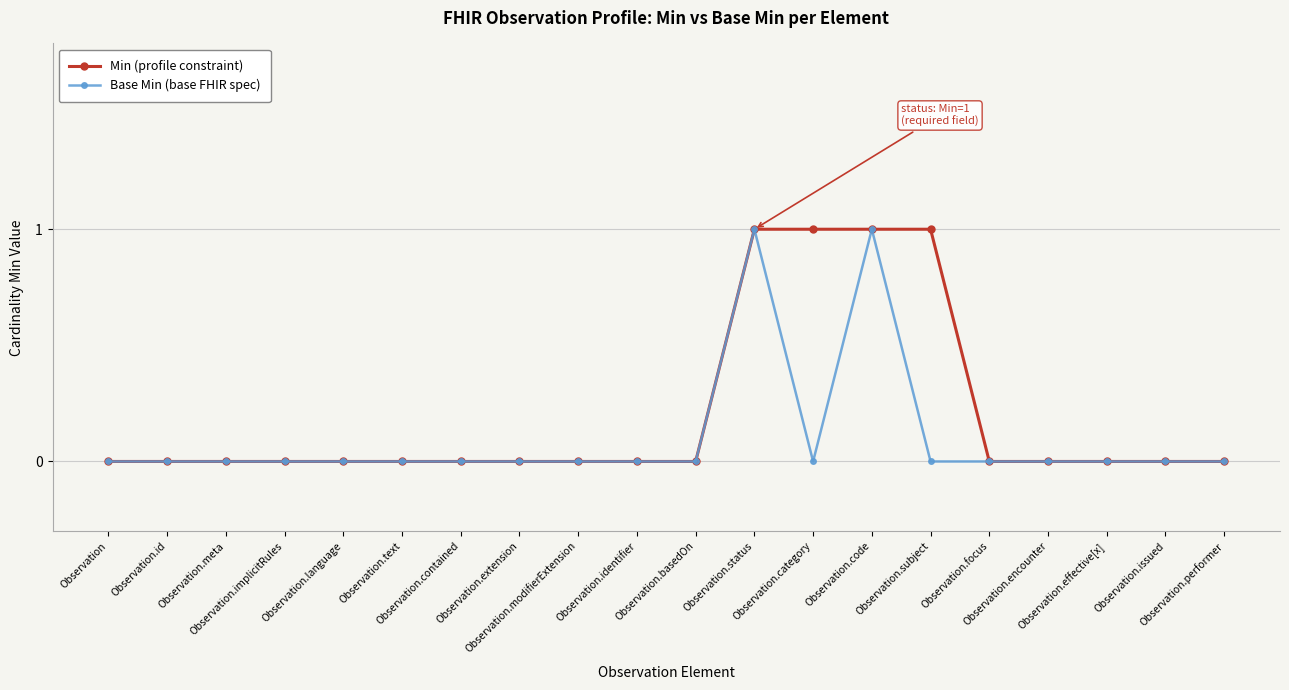

List the series in order of their overall mean, highest first.

Min (profile constraint), Base Min (base FHIR spec)